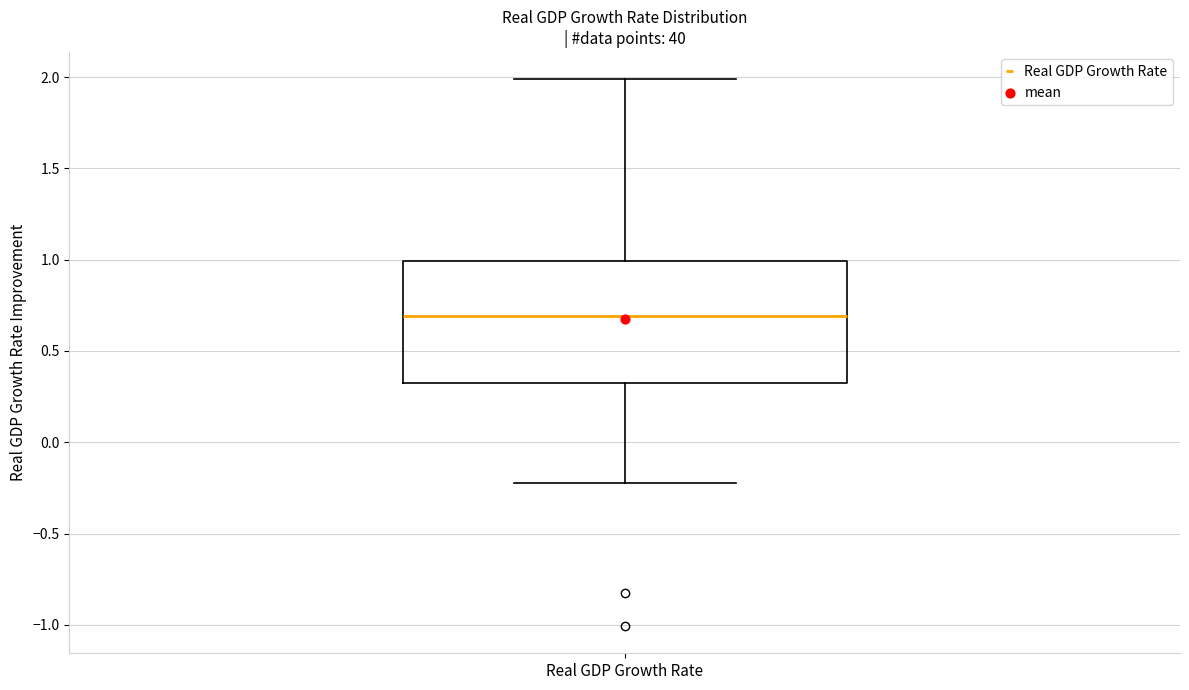

Transcribe this box plot: give where the median line is, the range the box spans, and where the two whiskers end, as read against the y-axis. The values are not printed on the chart, so give them approximately, as read against the axis.

median 0.70, box 0.35 to 1.00, whiskers -0.20 to 2.00